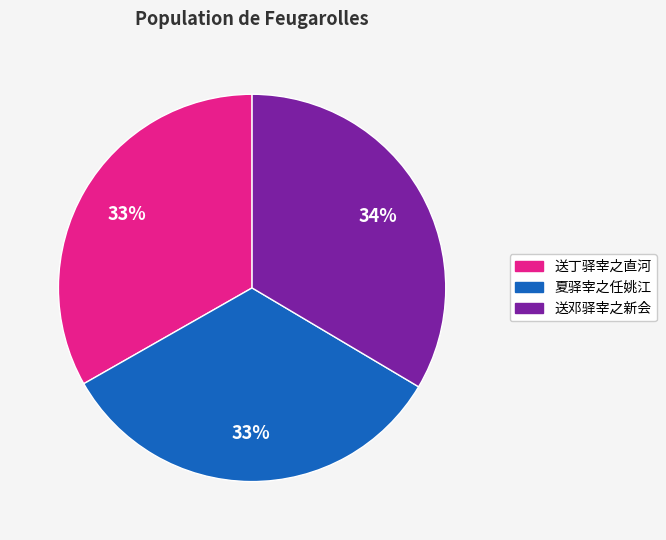

How many segments does this pie chart have?

3